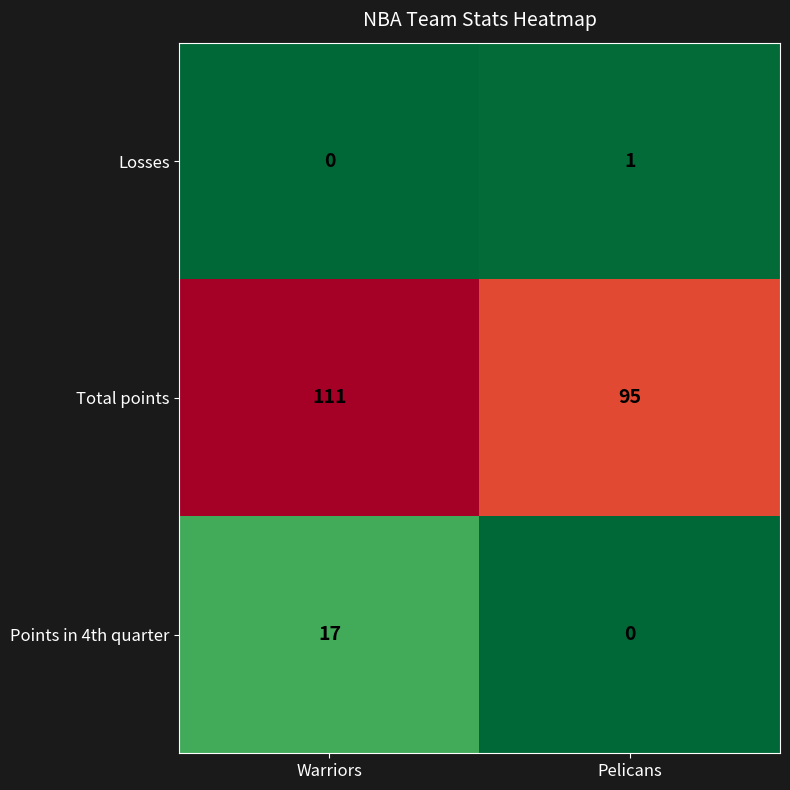

What is the average value of the Total points series?

103